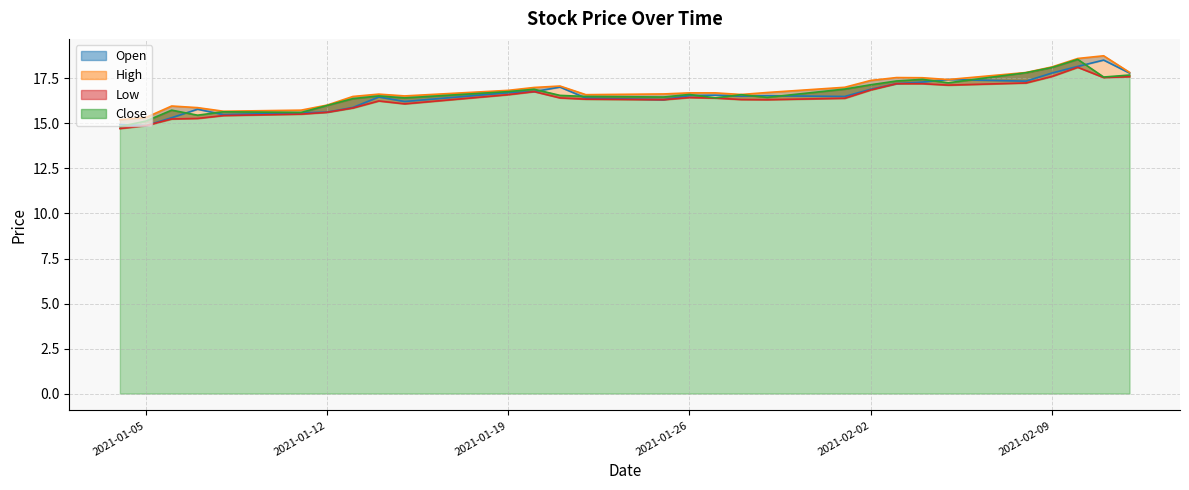

Reading left to right, transcribe all the data shown in this chart.

Open: 14.9	14.9	15.3	15.8	15.5	15.6	15.6	15.9	16.5	16.2	16.7	16.8	17.0	16.4	16.3	16.5	16.6	16.5	16.5	16.5	16.9	17.2	17.3	17.4	17.4	17.8	18.2	18.5	17.8
High: 15.2	15.3	16.0	15.9	15.7	15.7	16.0	16.5	16.6	16.5	16.8	17.0	17.1	16.6	16.6	16.7	16.7	16.6	16.7	17.0	17.4	17.5	17.5	17.4	17.8	18.1	18.6	18.8	17.8
Low: 14.7	14.9	15.2	15.3	15.4	15.5	15.6	15.9	16.2	16.1	16.6	16.8	16.4	16.4	16.3	16.4	16.4	16.3	16.3	16.4	16.9	17.2	17.2	17.1	17.2	17.6	18.1	17.5	17.6
Close: 14.8	15.1	15.7	15.5	15.6	15.6	16.0	16.4	16.5	16.4	16.8	16.9	16.6	16.5	16.5	16.6	16.4	16.6	16.5	16.9	17.1	17.4	17.5	17.3	17.8	18.1	18.6	17.6	17.7